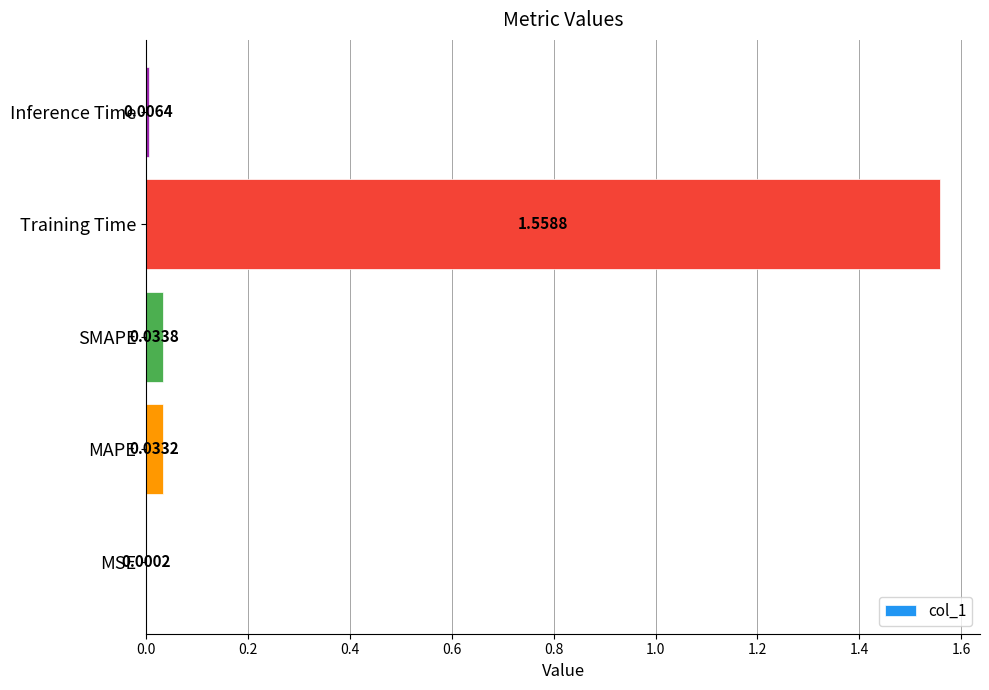

Where is the data nearest to the value 0?

MSE